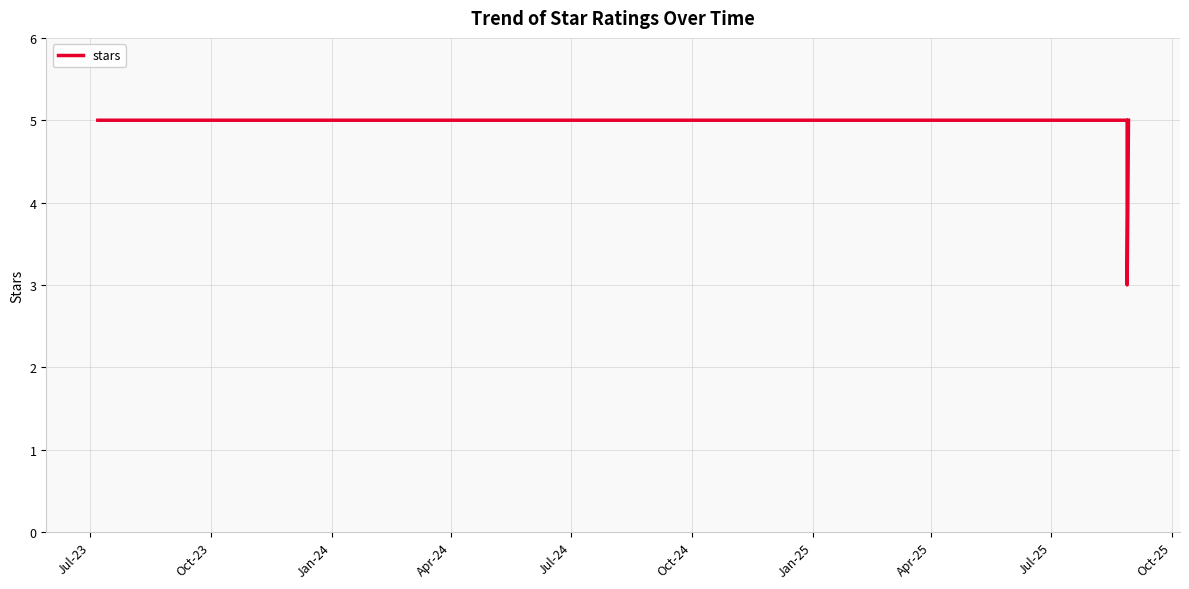

The chart shows a value of 3 at Jul-23. True or false?

False